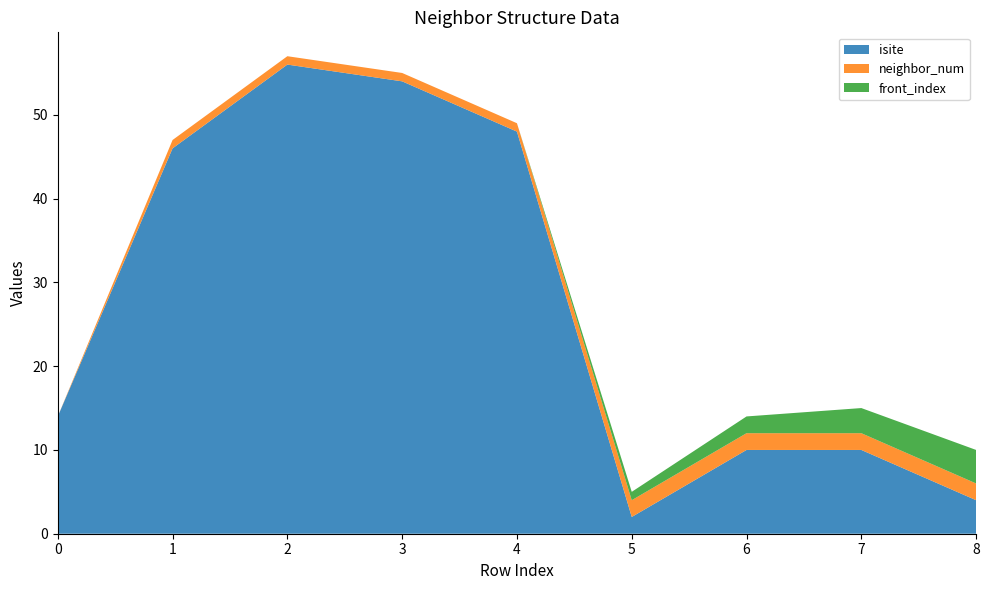

Reading right to left, what are all the values shown in this chart?

isite: 4	10	10	2	48	54	56	46	14
neighbor_num: 2	2	2	2	1	1	1	1	0
front_index: 4	3	2	1	0	0	0	0	0